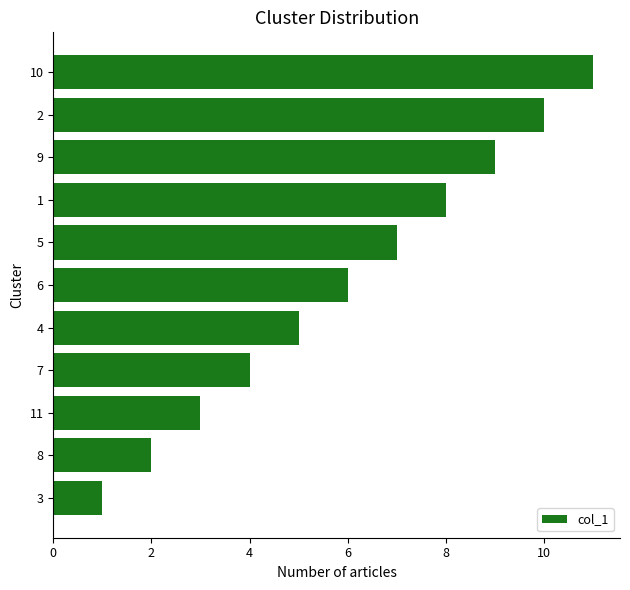

What is the greatest value displayed?

11